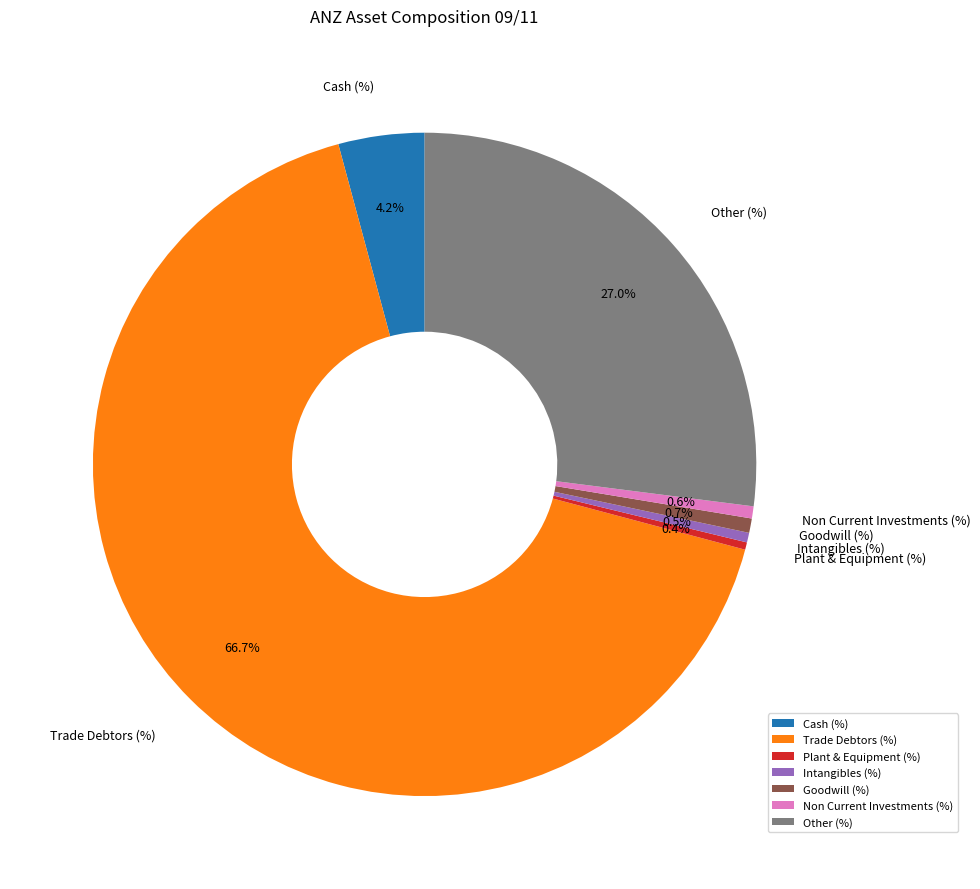

Which category has the biggest portion of the pie?

Trade Debtors (%)